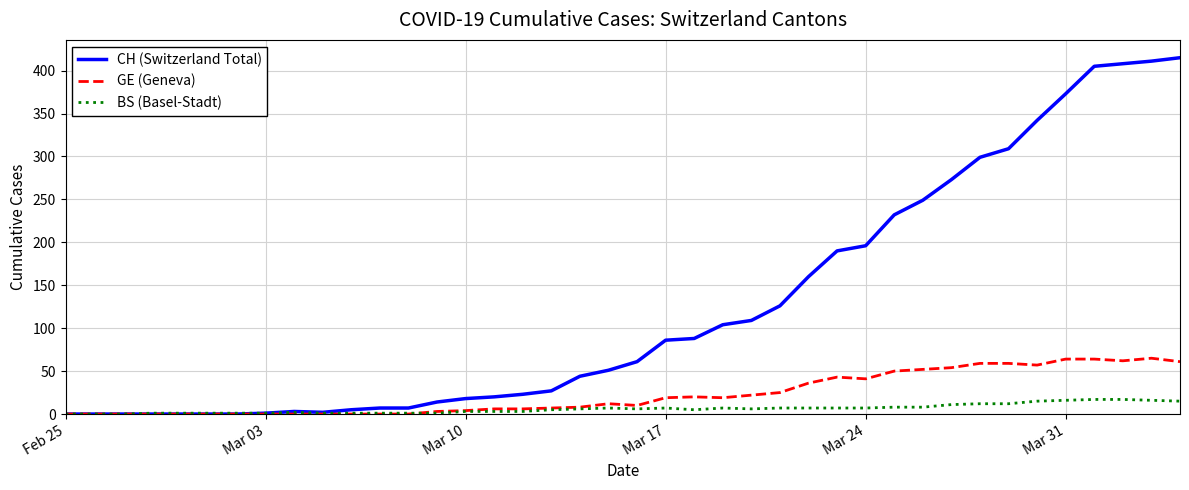

What is the maximum value for CH (Switzerland Total)?

415